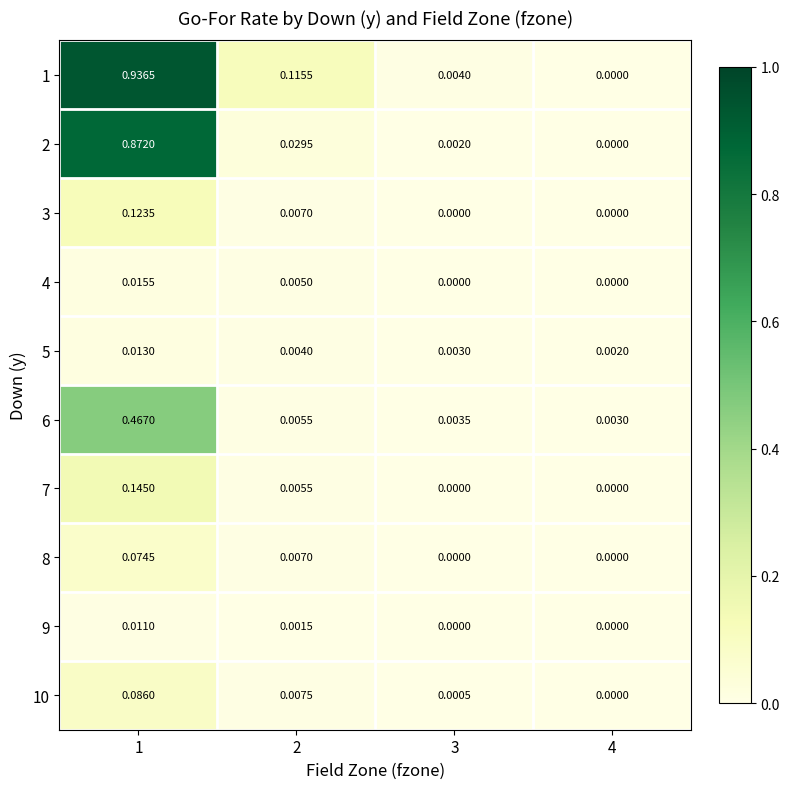

Is the value of 7 at 2 greater than the value of 1 at 2?

No